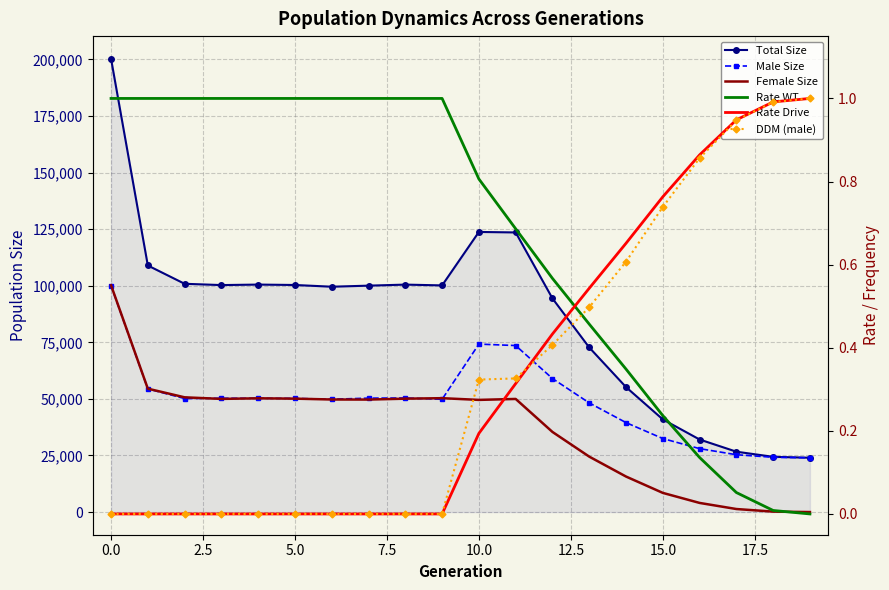

True or false: Female Size and Rate WT intersect in this chart.

False